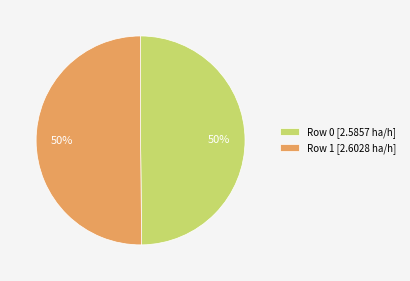

Approximately how many times larger is the value at Row 1 [2.6028 ha/h] compared to Row 0 [2.5857 ha/h]?

1.0